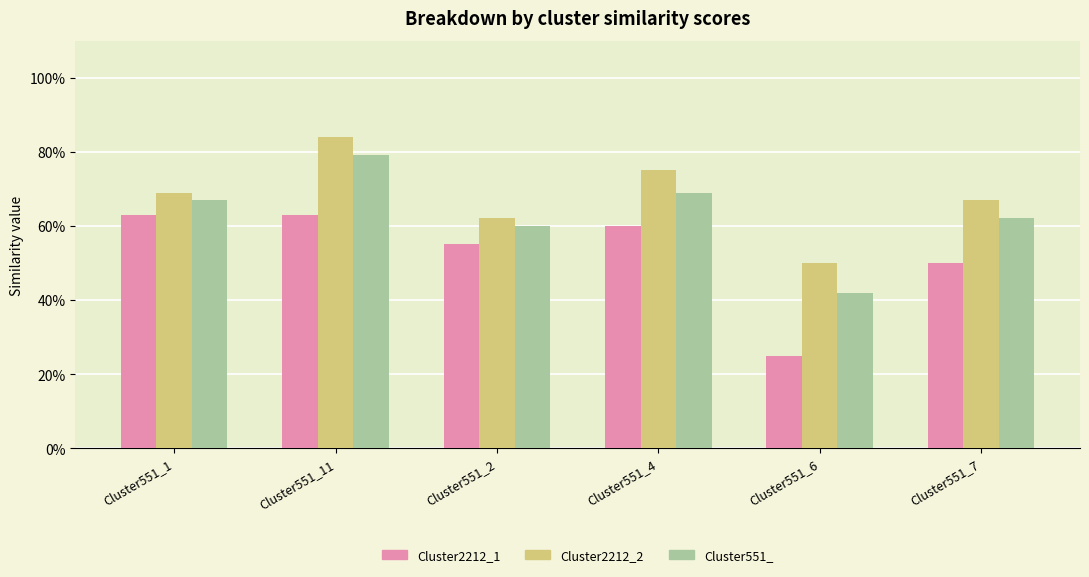

What are all the series names shown in the legend?

Cluster2212_1, Cluster2212_2, Cluster551_